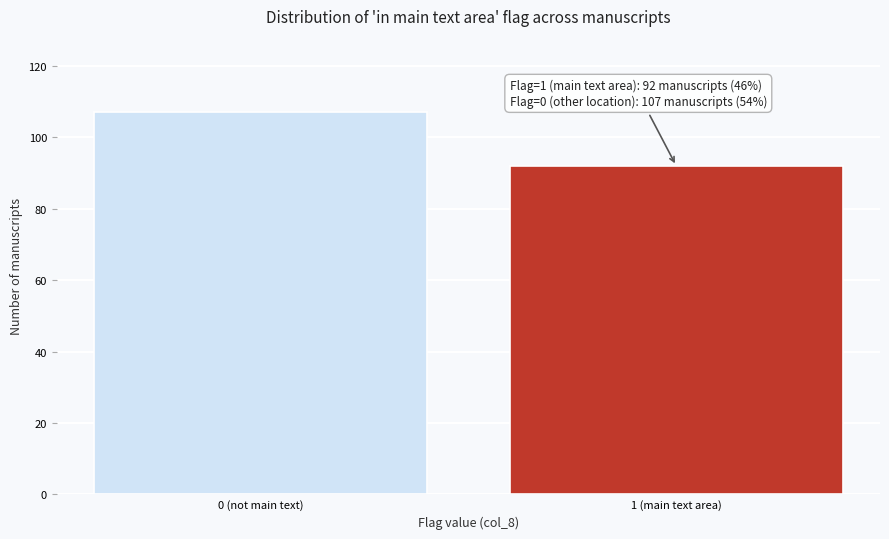

Reading left to right, list all the values displayed in this chart.

0 (not main text)=107	1 (main text area)=92